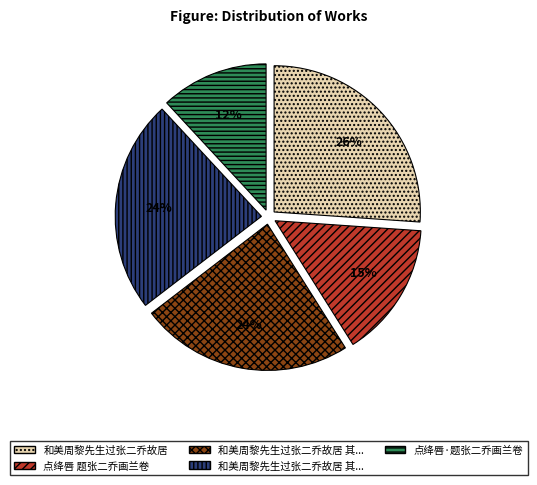

Is there any slice that represents more than half of the pie?

No